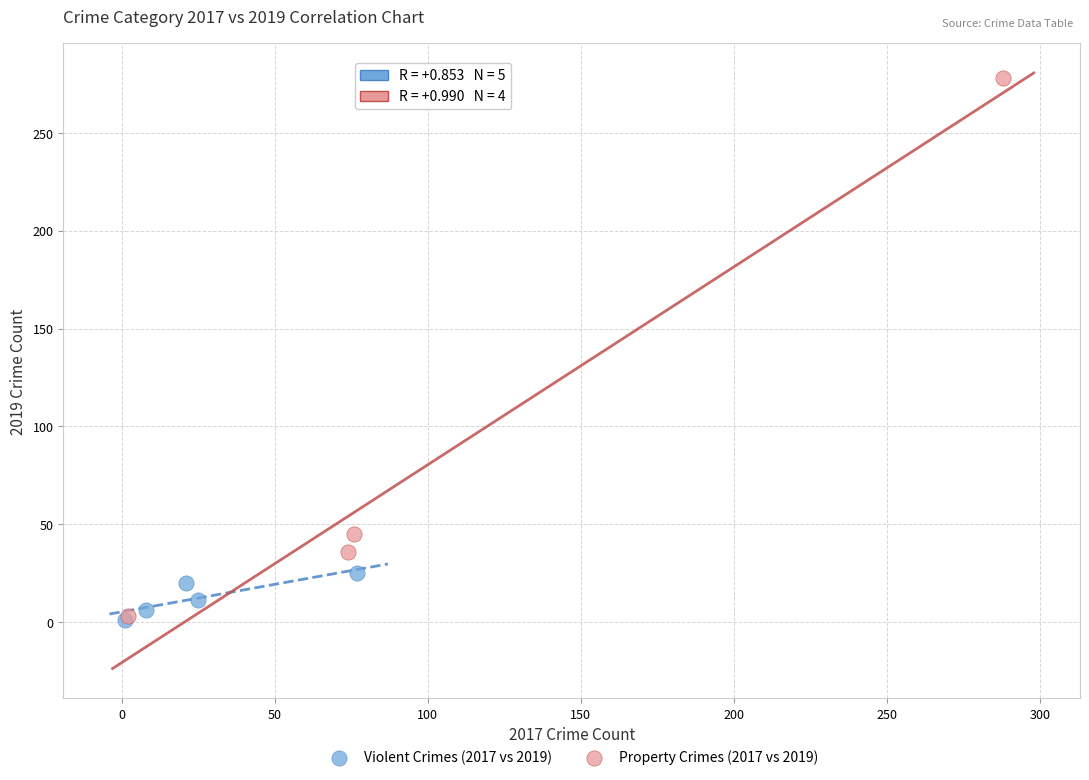

Which series has the widest spread of Y values?

Property Crimes (2017 vs 2019)